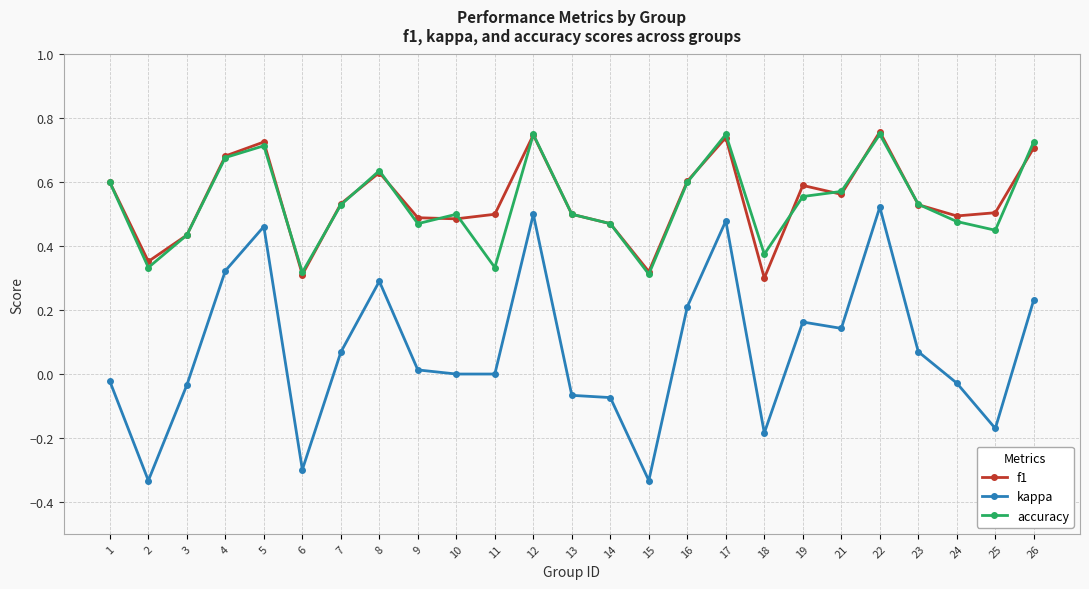

Is it true that accuracy equals 0.5 at 13?

True